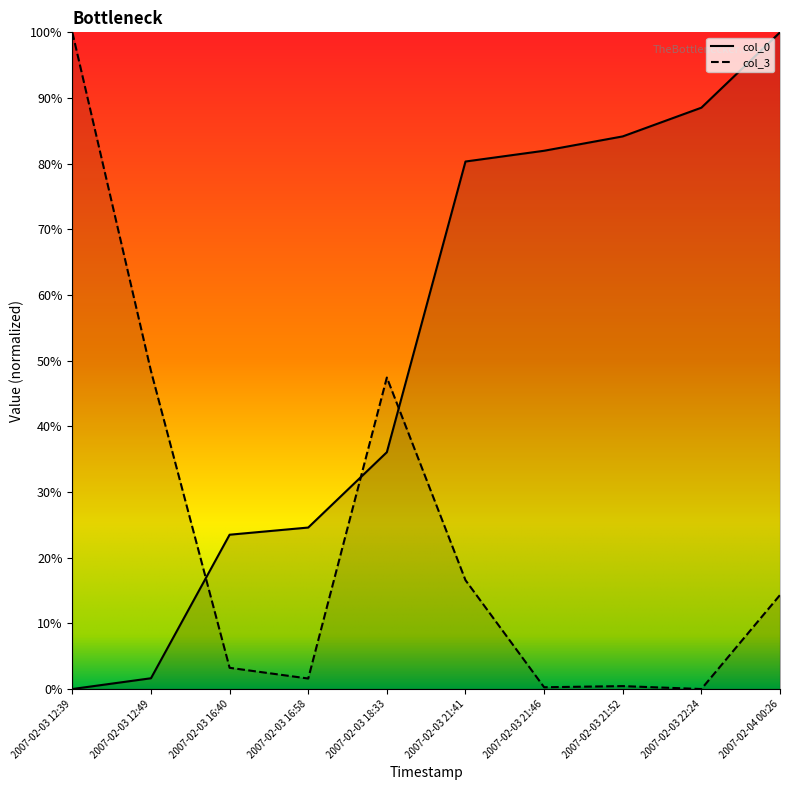

What is the sum of all col_3 values?

232.3